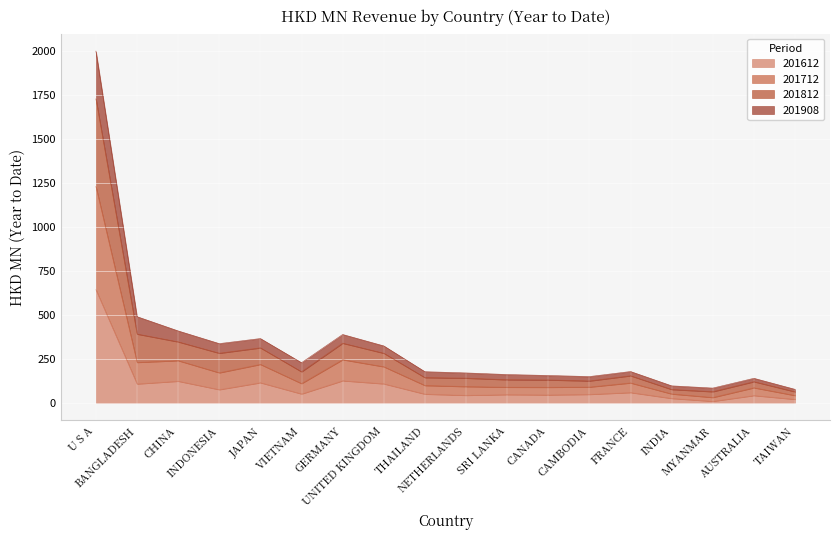

Which label corresponds to the largest value in the chart?

U S A